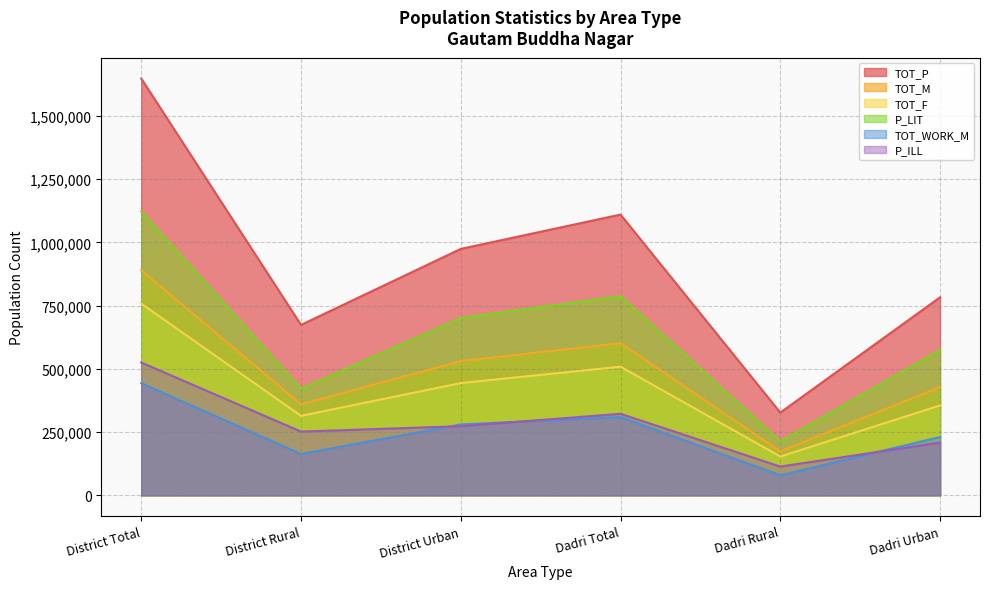

Is the value of TOT_F at Dadri Urban greater than the value of P_ILL at Dadri Total?

Yes